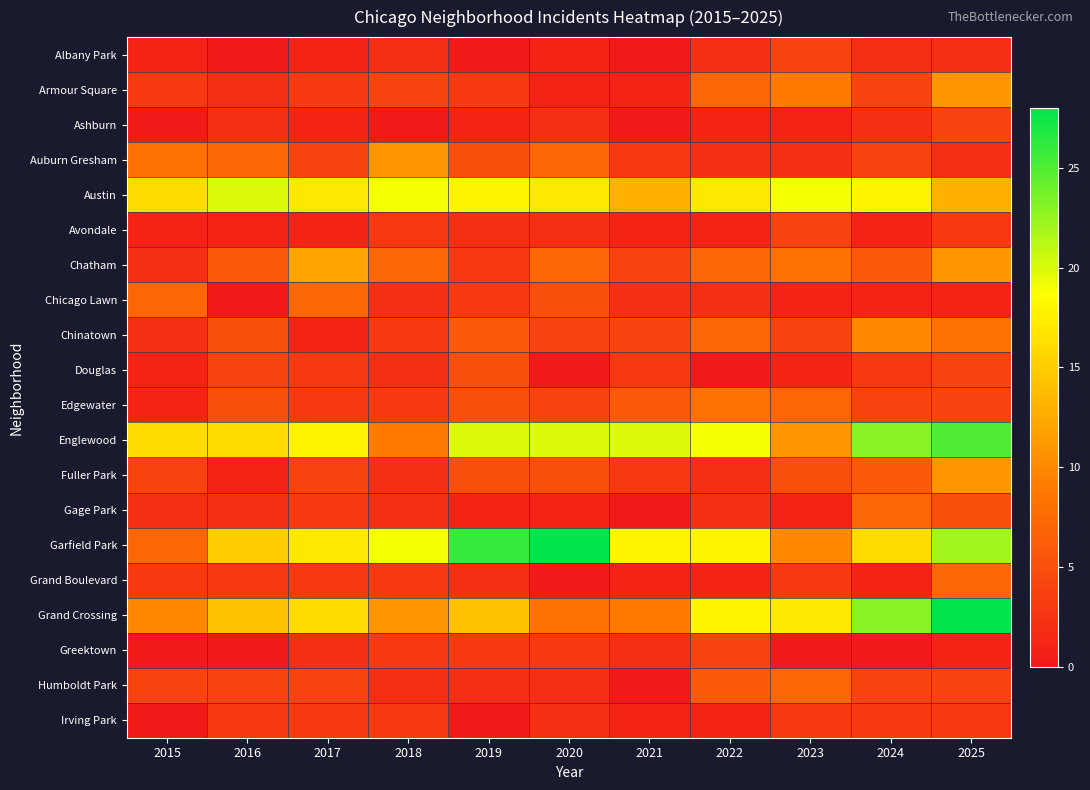

Reading right to left, list all the values displayed in this chart.

Albany Park: 2025=2	2024=2	2023=4	2022=2	2021=0	2020=1	2019=0	2018=2	2017=1	2016=0	2015=1
Armour Square: 2025=11	2024=4	2023=9	2022=7	2021=1	2020=1	2019=3	2018=4	2017=3	2016=2	2015=3
Ashburn: 2025=4	2024=2	2023=1	2022=1	2021=0	2020=2	2019=1	2018=0	2017=1	2016=2	2015=0
Auburn Gresham: 2025=2	2024=4	2023=2	2022=2	2021=3	2020=7	2019=5	2018=11	2017=4	2016=7	2015=8
Austin: 2025=13	2024=18	2023=19	2022=17	2021=13	2020=17	2019=18	2018=19	2017=17	2016=20	2015=16
Avondale: 2025=3	2024=1	2023=4	2022=1	2021=1	2020=2	2019=2	2018=3	2017=1	2016=1	2015=1
Chatham: 2025=11	2024=6	2023=8	2022=7	2021=4	2020=7	2019=3	2018=7	2017=12	2016=6	2015=2
Chicago Lawn: 2025=1	2024=1	2023=1	2022=2	2021=2	2020=5	2019=3	2018=2	2017=7	2016=0	2015=7
Chinatown: 2025=8	2024=10	2023=4	2022=7	2021=4	2020=4	2019=6	2018=3	2017=1	2016=5	2015=2
Douglas: 2025=4	2024=3	2023=1	2022=0	2021=3	2020=0	2019=5	2018=2	2017=3	2016=4	2015=1
Edgewater: 2025=4	2024=4	2023=7	2022=8	2021=6	2020=4	2019=5	2018=3	2017=3	2016=5	2015=1
Englewood: 2025=25	2024=23	2023=11	2022=19	2021=20	2020=20	2019=20	2018=9	2017=18	2016=16	2015=16
Fuller Park: 2025=11	2024=6	2023=5	2022=2	2021=3	2020=5	2019=5	2018=2	2017=4	2016=1	2015=4
Gage Park: 2025=5	2024=7	2023=1	2022=2	2021=0	2020=1	2019=1	2018=2	2017=3	2016=2	2015=2
Garfield Park: 2025=22	2024=16	2023=10	2022=18	2021=18	2020=28	2019=26	2018=19	2017=17	2016=15	2015=7
Grand Boulevard: 2025=7	2024=1	2023=3	2022=1	2021=1	2020=0	2019=2	2018=3	2017=3	2016=3	2015=3
Grand Crossing: 2025=28	2024=23	2023=17	2022=18	2021=9	2020=8	2019=14	2018=11	2017=16	2016=14	2015=10
Greektown: 2025=1	2024=0	2023=0	2022=4	2021=2	2020=3	2019=3	2018=3	2017=2	2016=0	2015=0
Humboldt Park: 2025=4	2024=4	2023=7	2022=6	2021=0	2020=2	2019=2	2018=2	2017=4	2016=4	2015=4
Irving Park: 2025=3	2024=3	2023=3	2022=1	2021=1	2020=2	2019=0	2018=3	2017=3	2016=3	2015=0